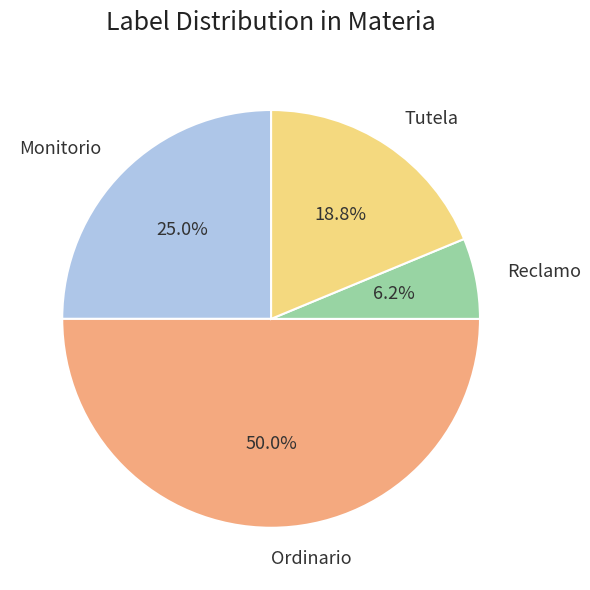

Count the number of slices in the pie.

4